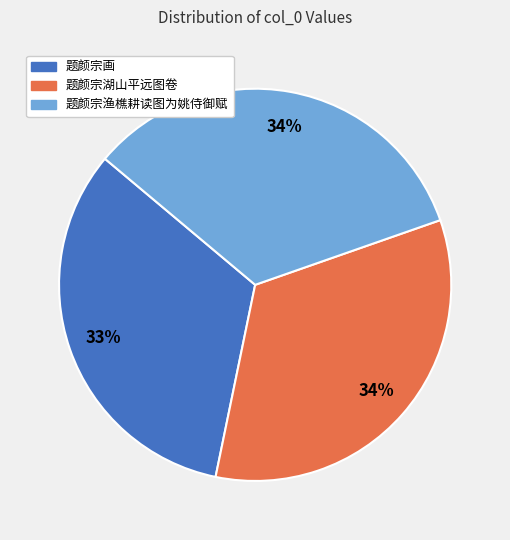

Do 题颜宗湖山平远图卷 and 题颜宗画 together represent more than half of the pie?

Yes